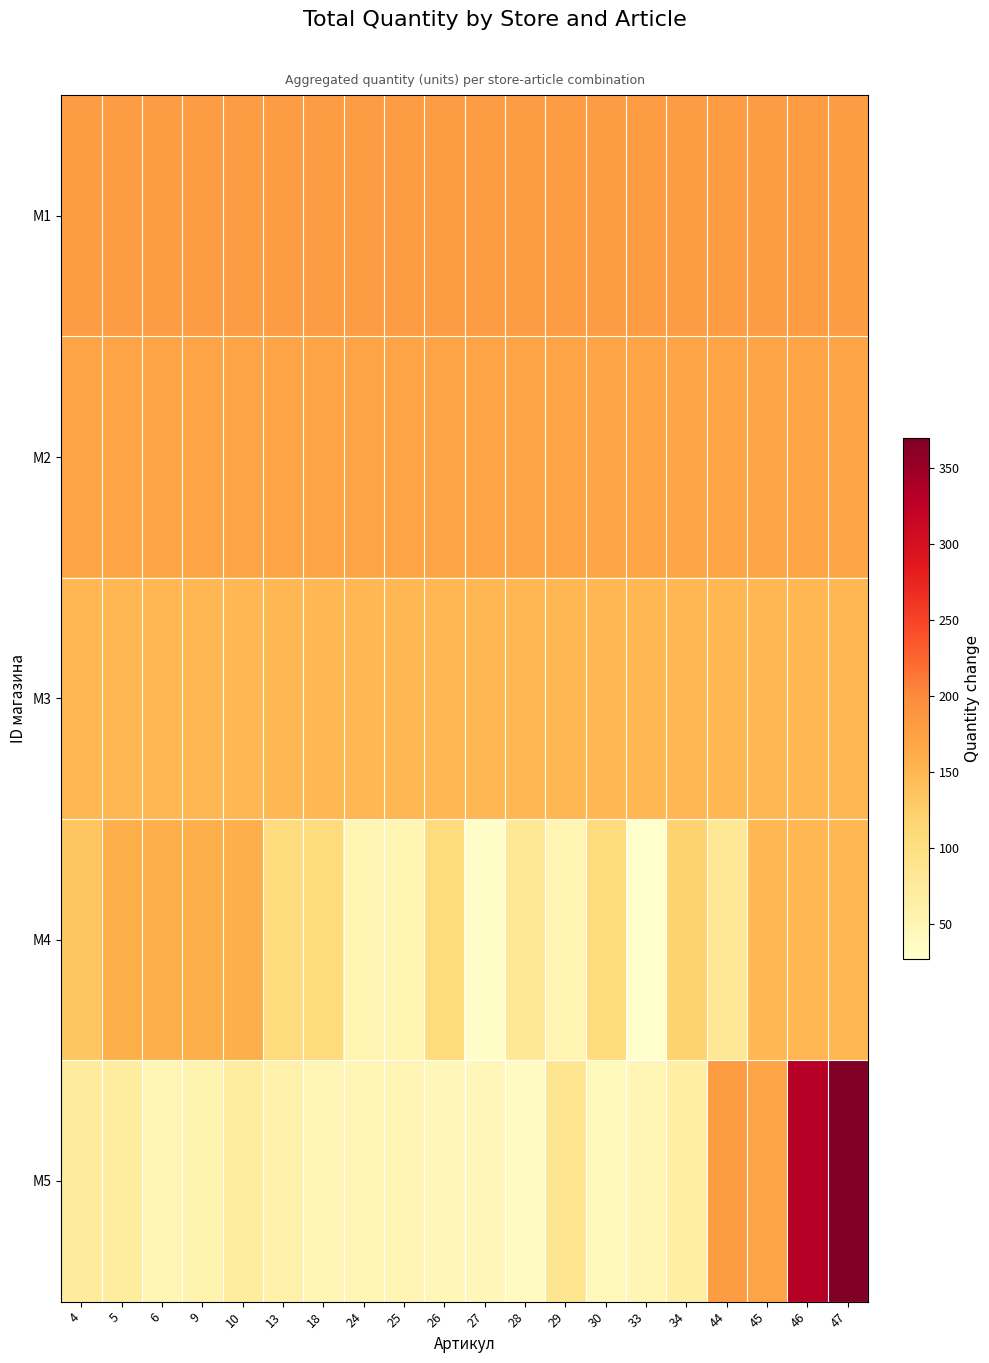

List the series in order of their peak value, highest first.

M5, M1, M2, M4, M3